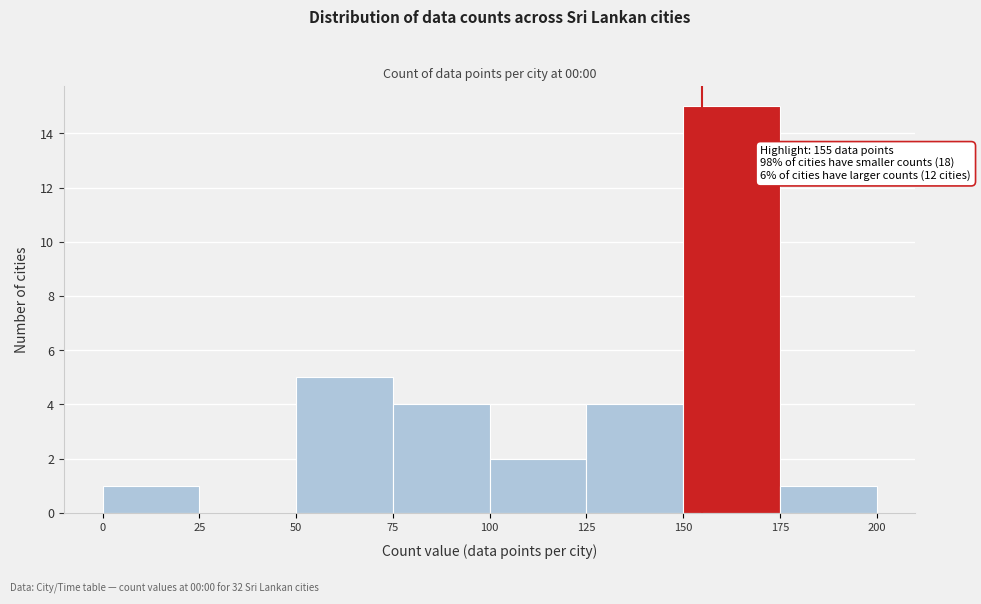

Which range on the x-axis has the tallest bar?

150 to 175